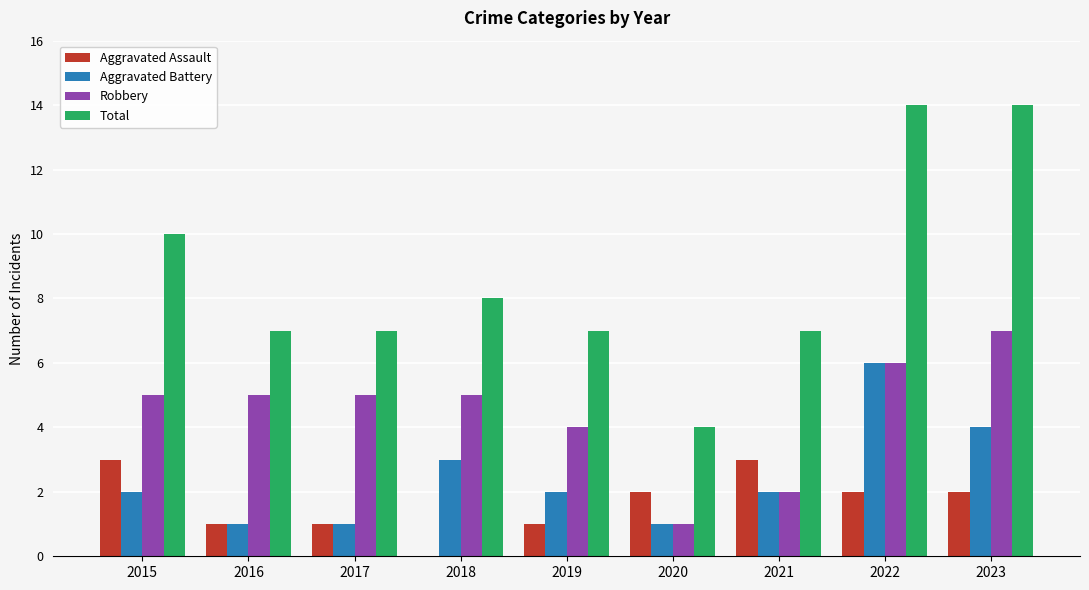

True or false: Aggravated Battery has a value of 2 at 2016.

False